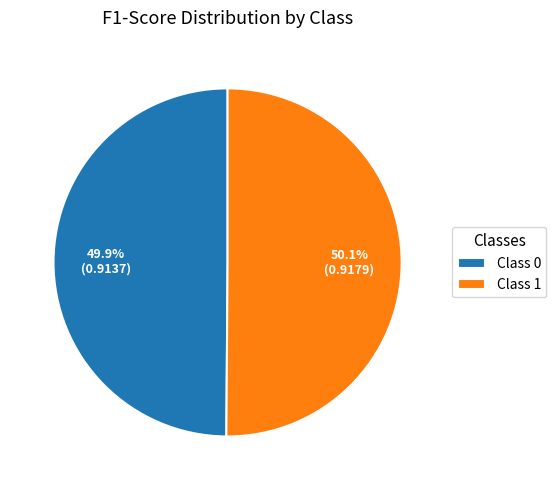

How much of the chart is everything except Class 0?

50.1%